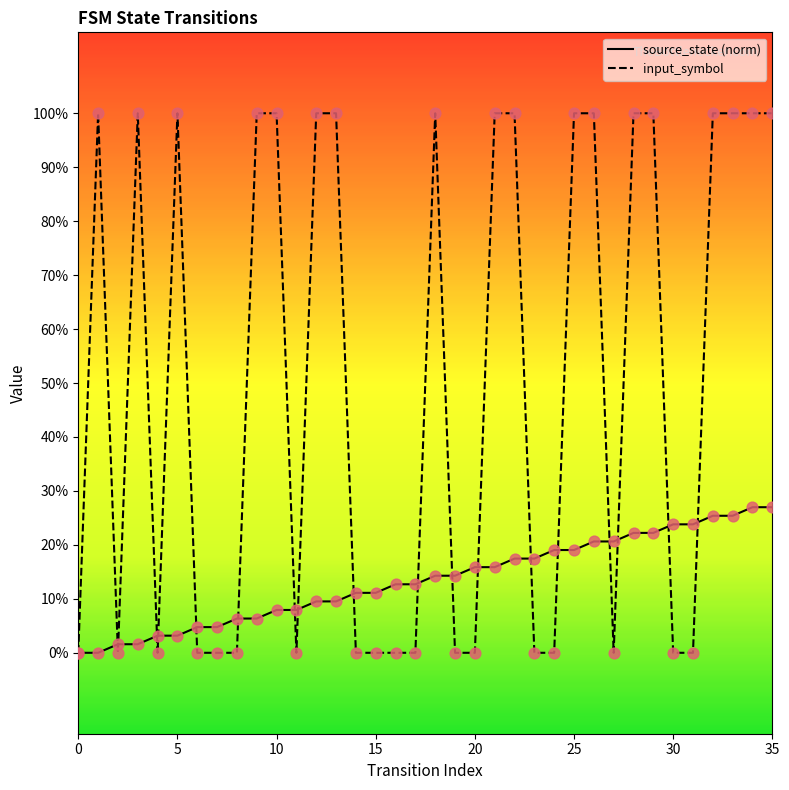

Which series has the largest total across all categories?

input_symbol